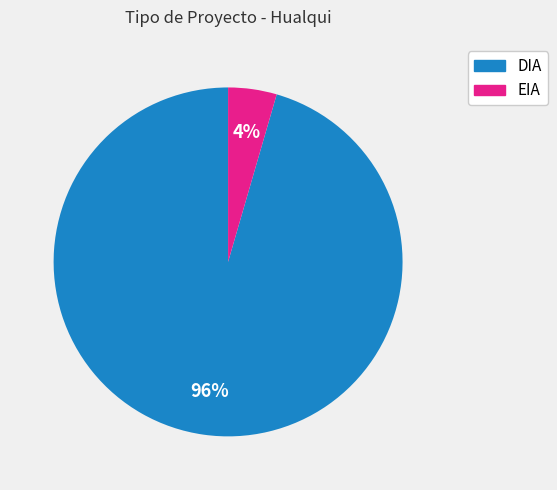

To the nearest percent, what is the average slice percentage?

50%